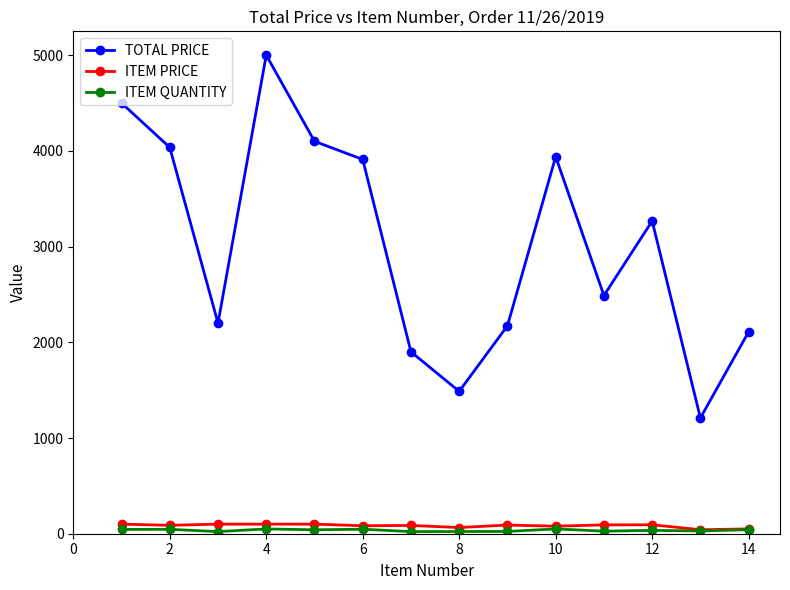

True or false: ITEM PRICE has more than 0 points higher than both neighbors.

True